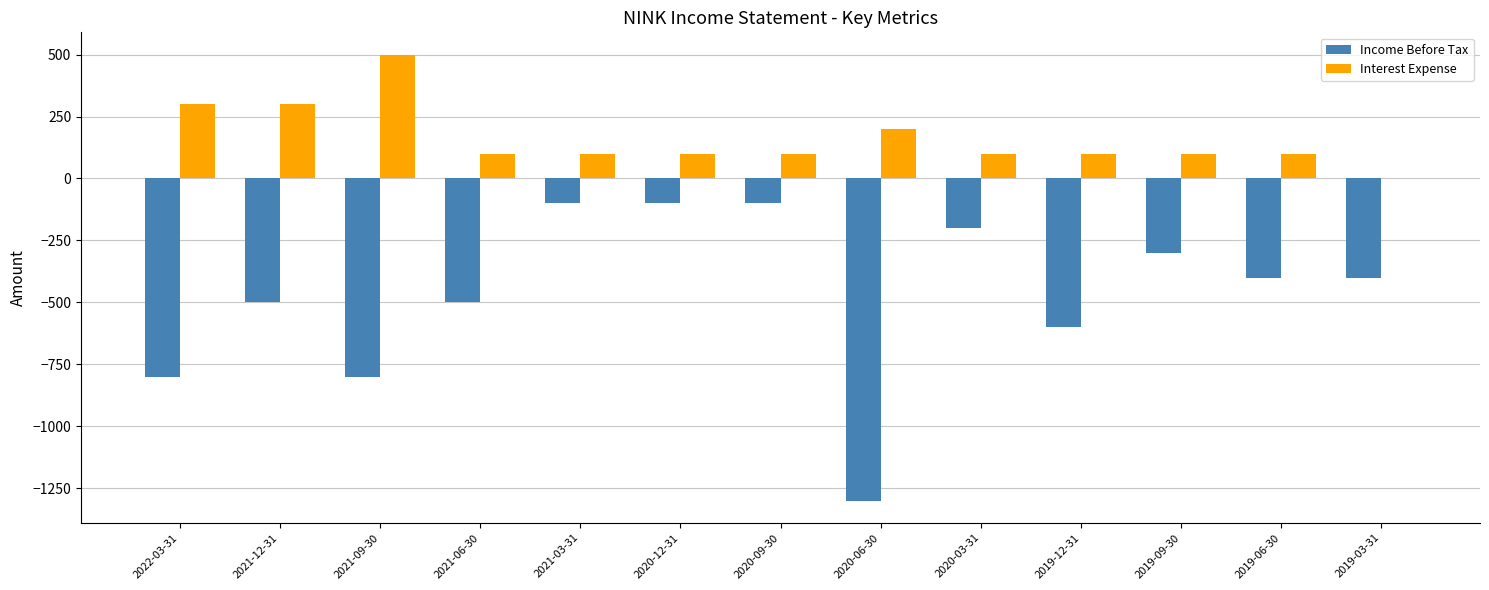

Which series has the largest total across all categories?

Interest Expense